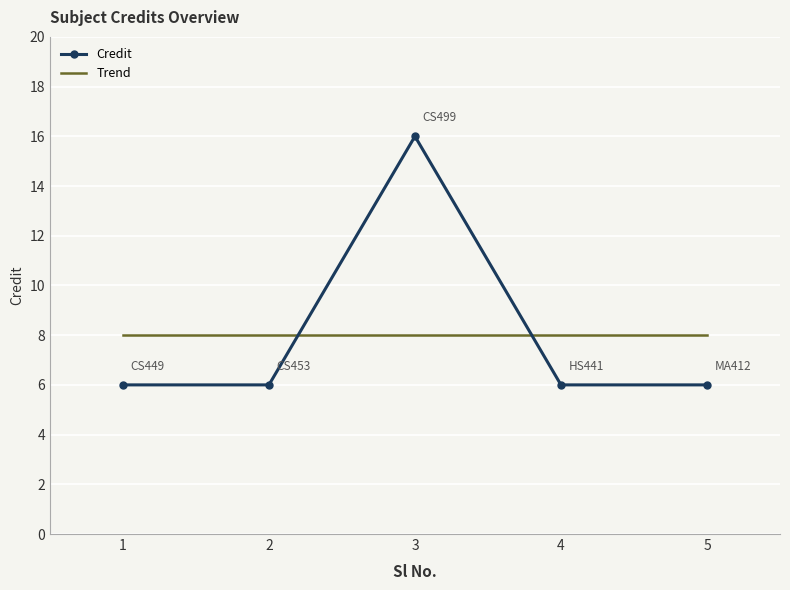

What is the difference between the highest and lowest values at 5?

2.0